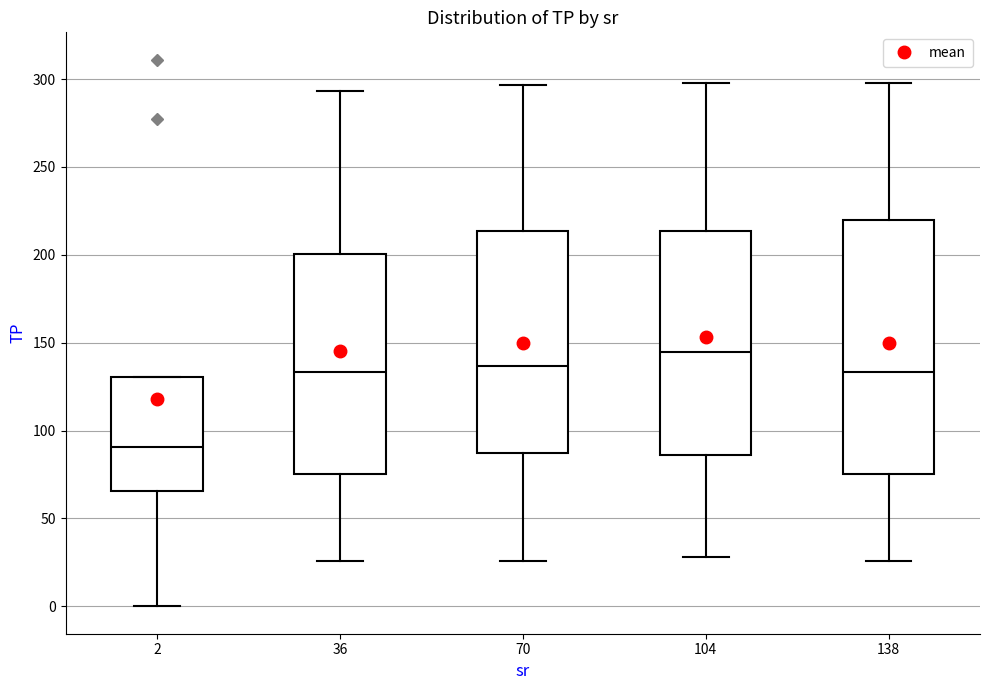

Comparing the boxes themselves (not the whiskers), which one is the tallest?

138